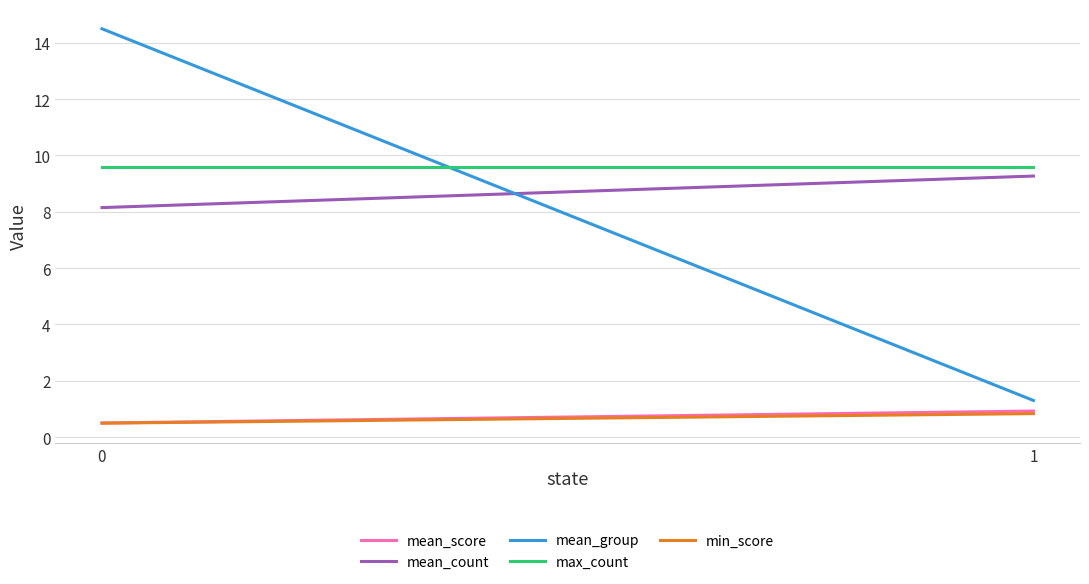

What is the smallest value displayed?

0.5